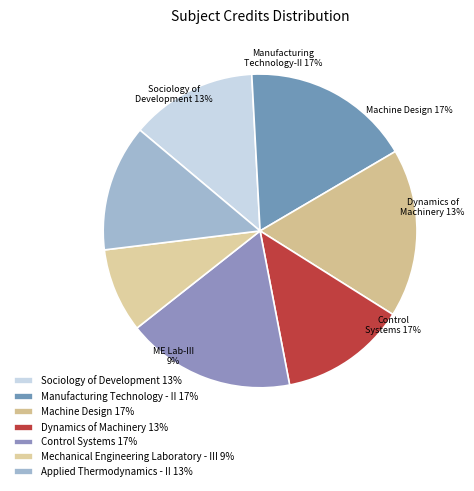

What portion of the pie excludes Dynamics of Machinery?

87.0%